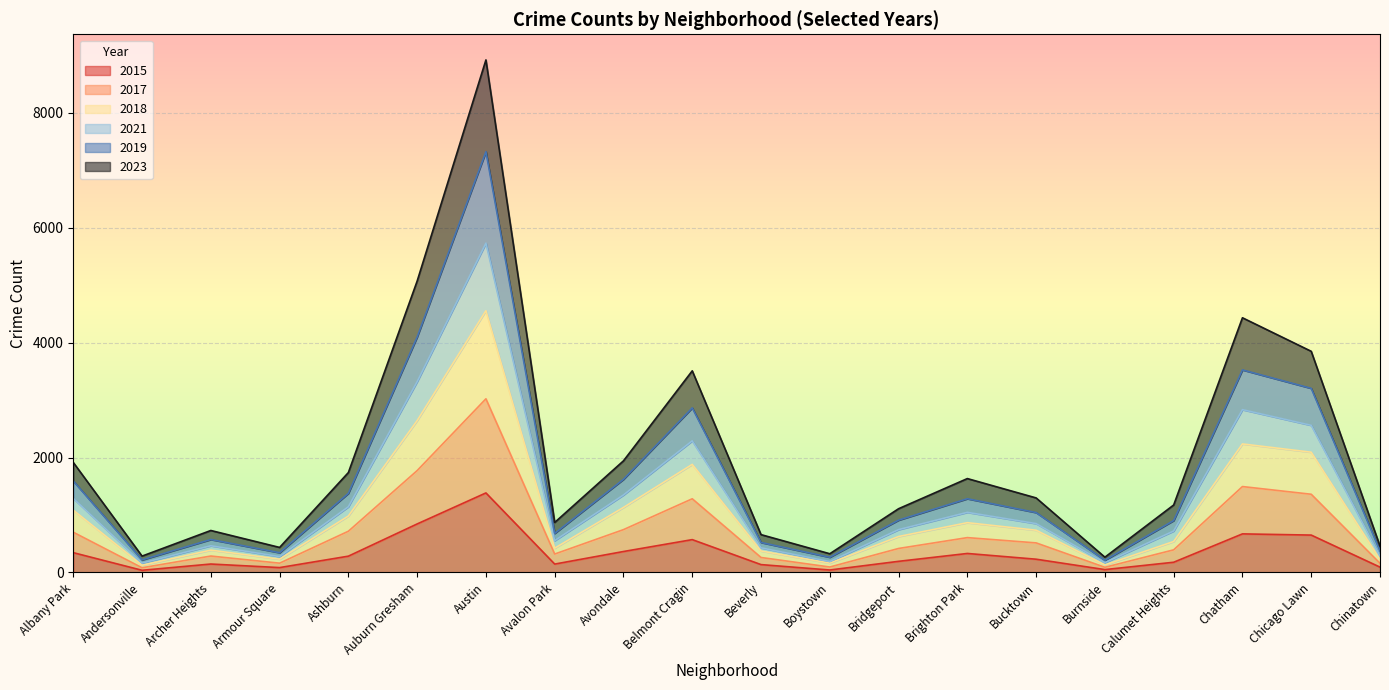

At which label does 2015 reach its peak?

Austin